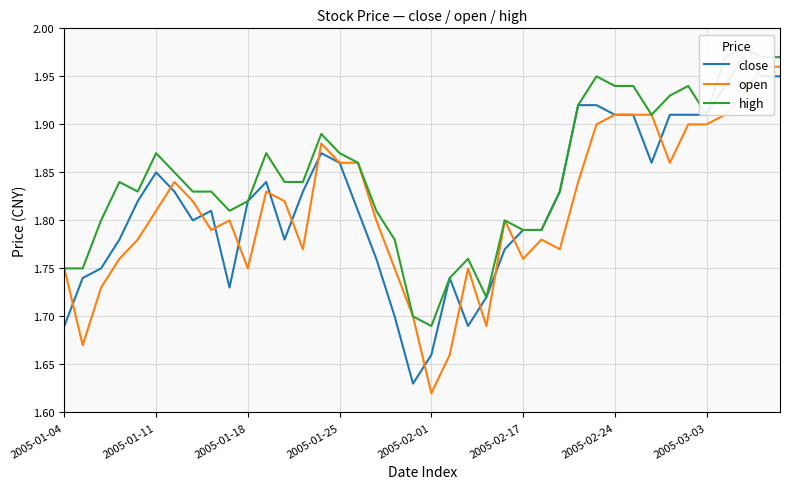

Reading right to left, what are all the values shown in this chart?

close: 1.9	1.9	2.0	1.9	1.9	1.9	1.9	1.9	1.9	1.9	1.9	1.9	1.8	1.8	1.8	1.8	1.7	1.7	1.7	1.7	1.6	1.7	1.8	1.8	1.9	1.9	1.8	1.8	1.8	1.8	1.7	1.8	1.8	1.8	1.9	1.8	1.8	1.8	1.7	1.7
open: 2.0	2.0	1.9	1.9	1.9	1.9	1.9	1.9	1.9	1.9	1.9	1.8	1.8	1.8	1.8	1.8	1.7	1.8	1.7	1.6	1.7	1.8	1.8	1.9	1.9	1.9	1.8	1.8	1.8	1.8	1.8	1.8	1.8	1.8	1.8	1.8	1.8	1.7	1.7	1.8
high: 2.0	2.0	2.0	2.0	1.9	1.9	1.9	1.9	1.9	1.9	1.9	1.9	1.8	1.8	1.8	1.8	1.7	1.8	1.7	1.7	1.7	1.8	1.8	1.9	1.9	1.9	1.8	1.8	1.9	1.8	1.8	1.8	1.8	1.9	1.9	1.8	1.8	1.8	1.8	1.8